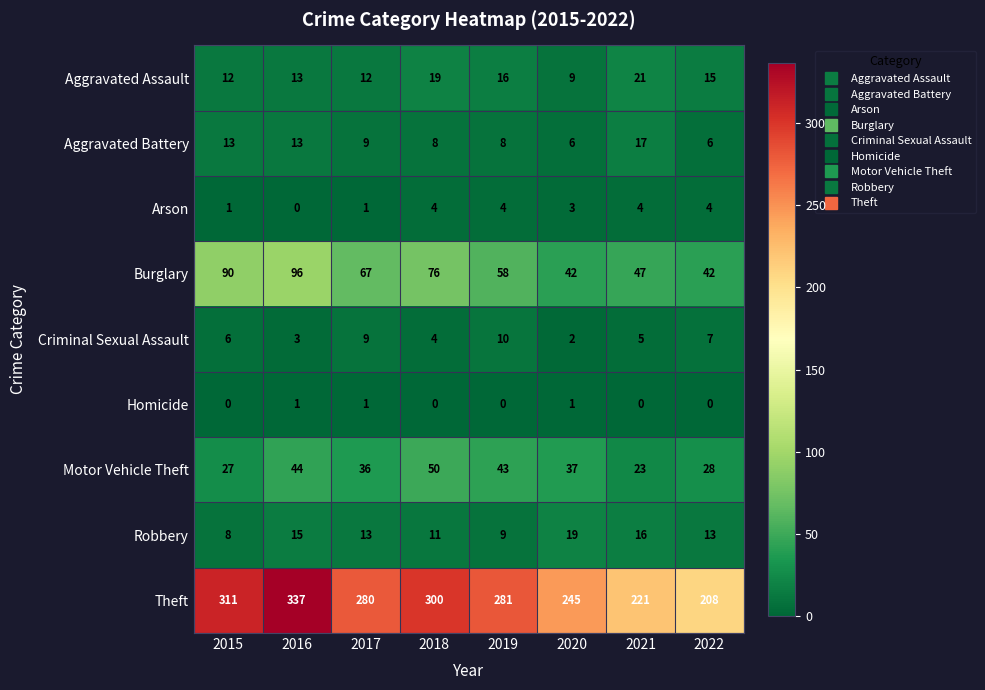

Which series has the largest range (max minus min)?

Theft